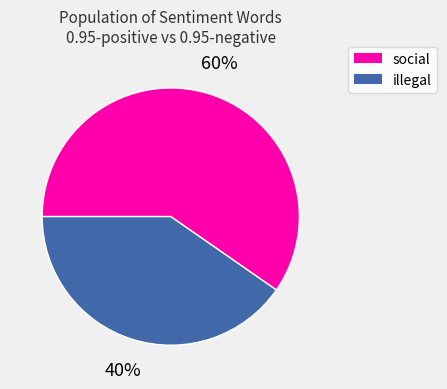

Combined, do illegal and social account for over 50%?

Yes